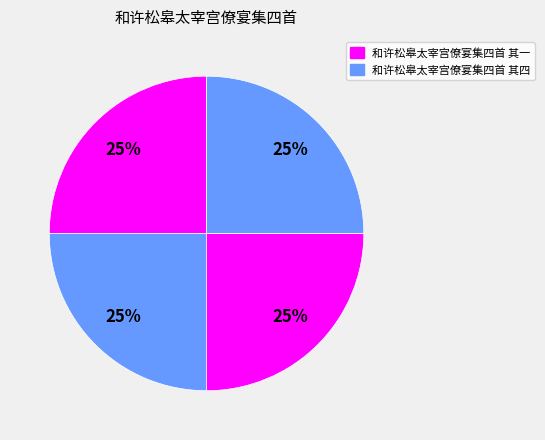

How many segments does this pie chart have?

4